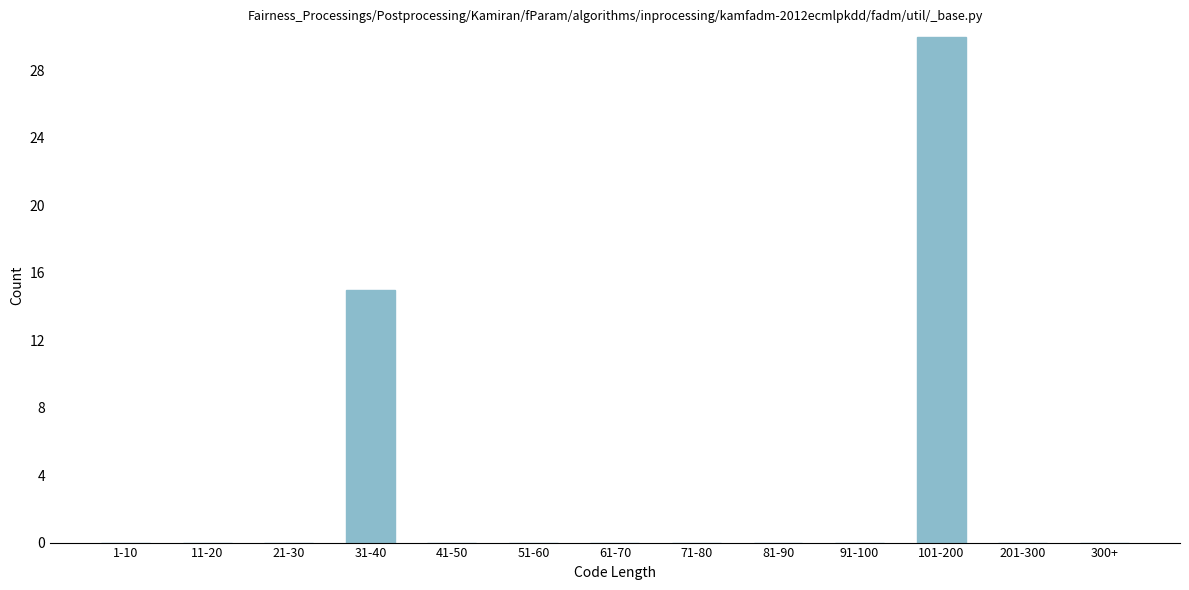

Reading left to right, what are all the values shown in this chart?

1-10=0	11-20=0	21-30=0	31-40=15	41-50=0	51-60=0	61-70=0	71-80=0	81-90=0	91-100=0	101-200=30	201-300=0	300+=0